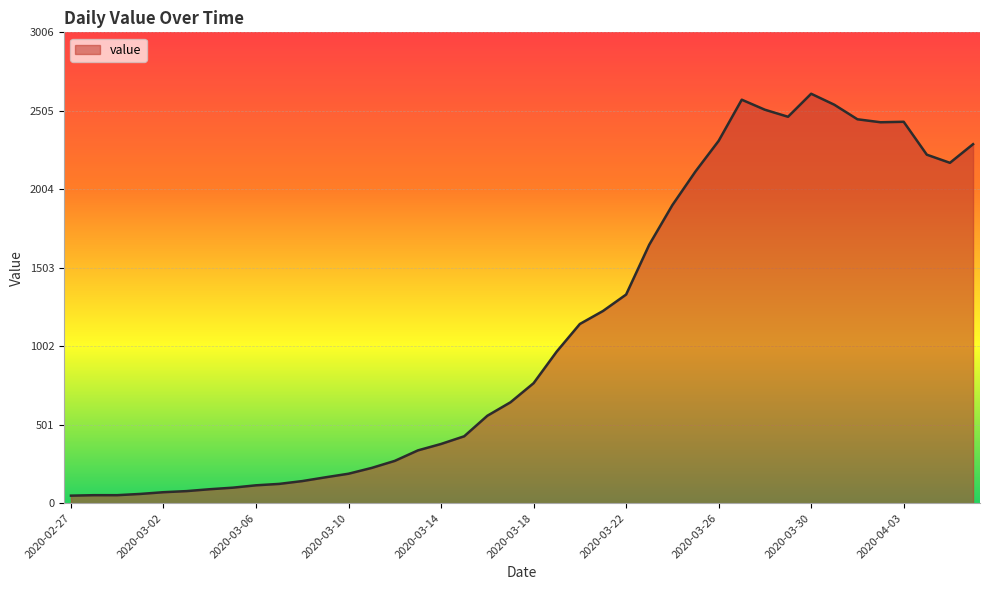

How many values are below 766?

20